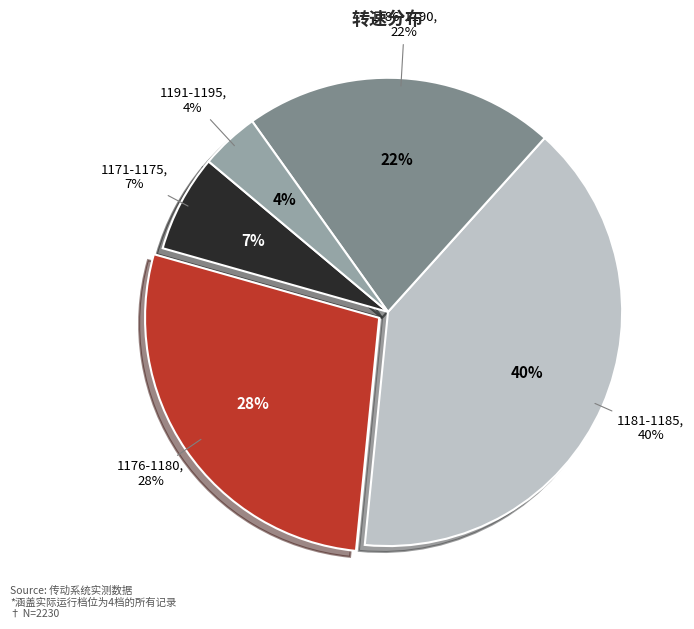

Is there a majority slice in this chart?

No